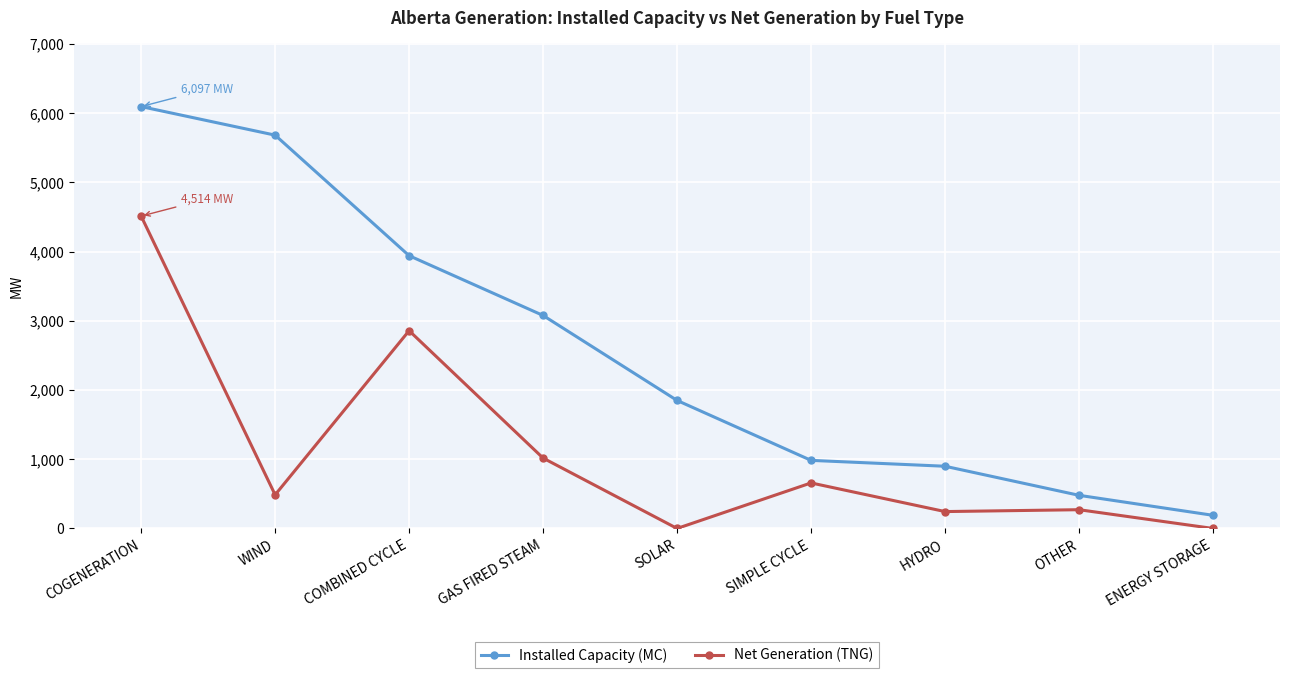

Is it true that Installed Capacity (MC) equals 5323 at GAS FIRED STEAM?

False